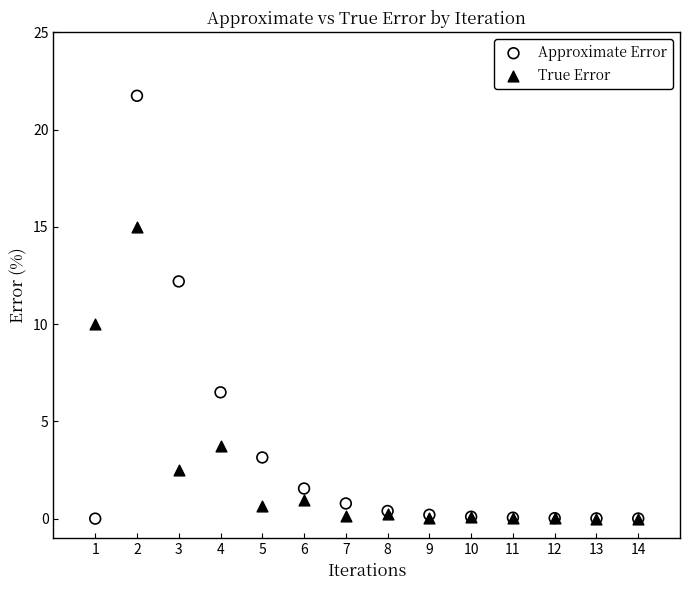

Which series has the widest spread of Y values?

Approximate Error